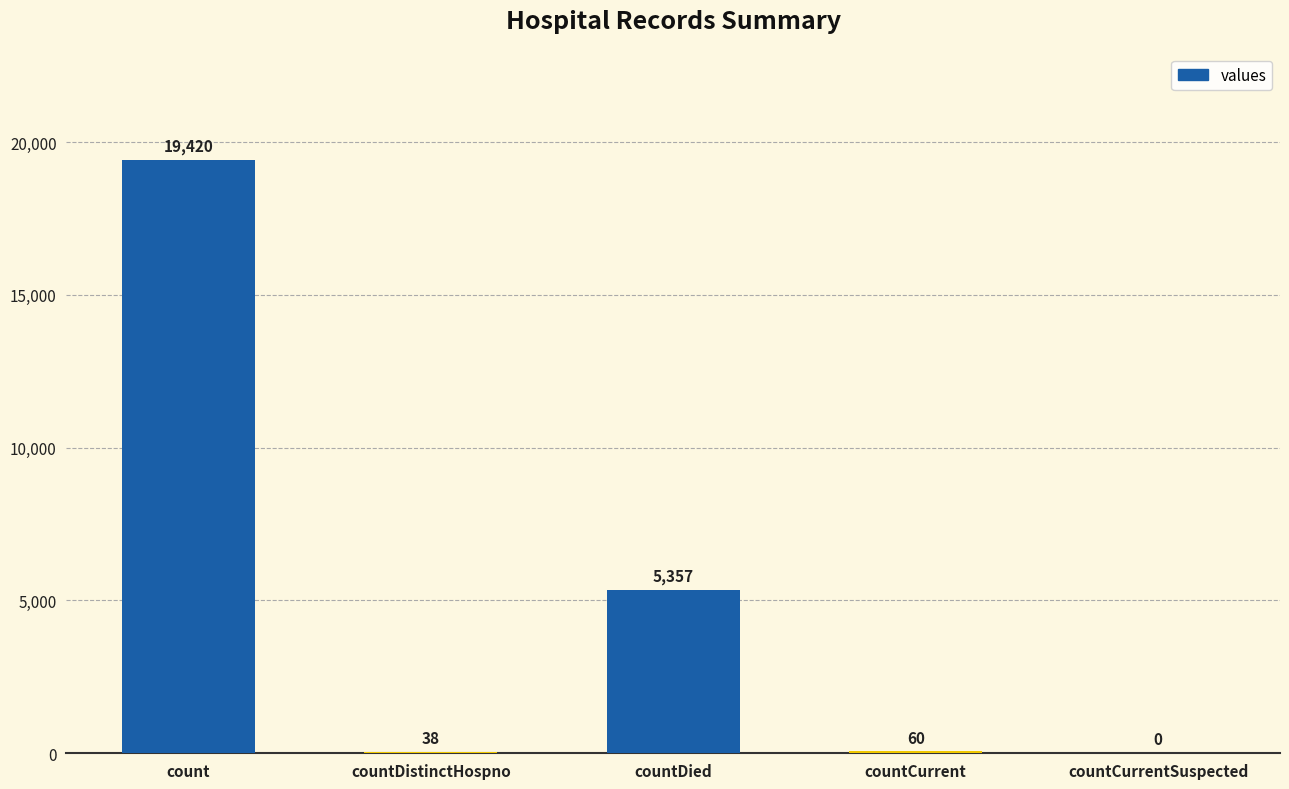

What is the sum of the values at countDied and countCurrent?

5417